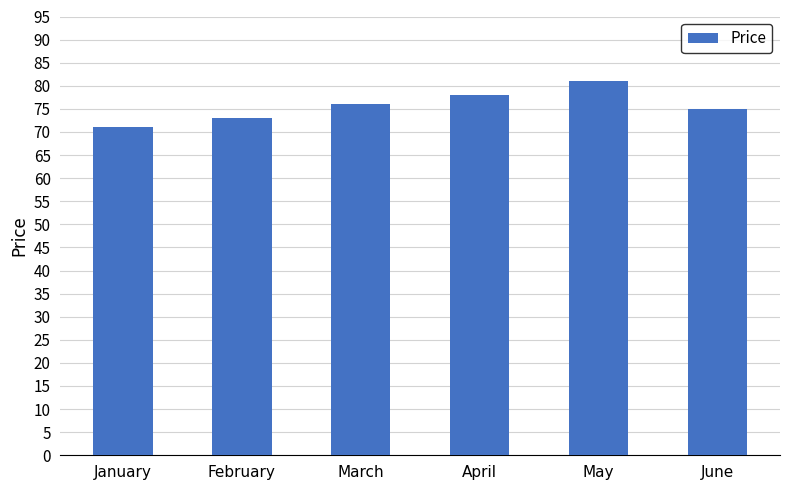

Count the values in the range 73 to 78.

4